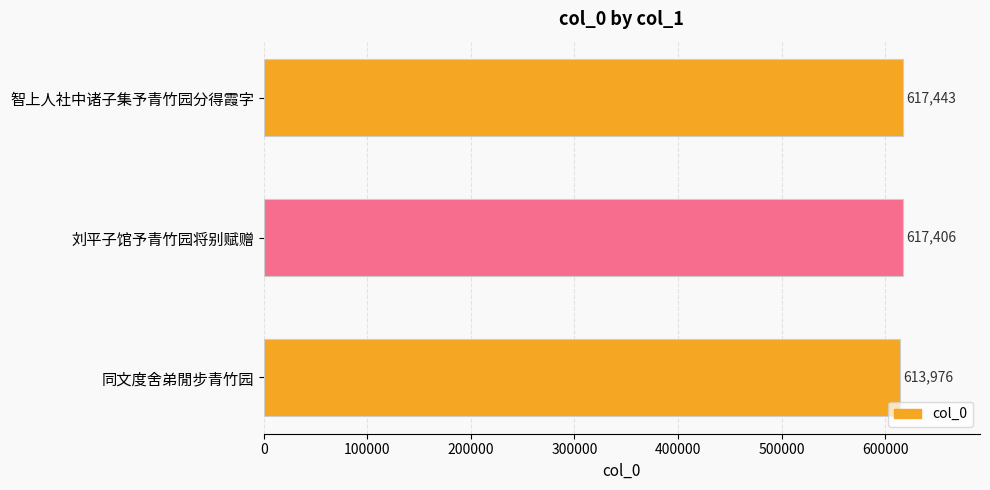

Rank the categories by value from highest to lowest.

智上人社中诸子集予青竹园分得霞字, 刘平子馆予青竹园将别赋赠, 同文度舍弟閒步青竹园